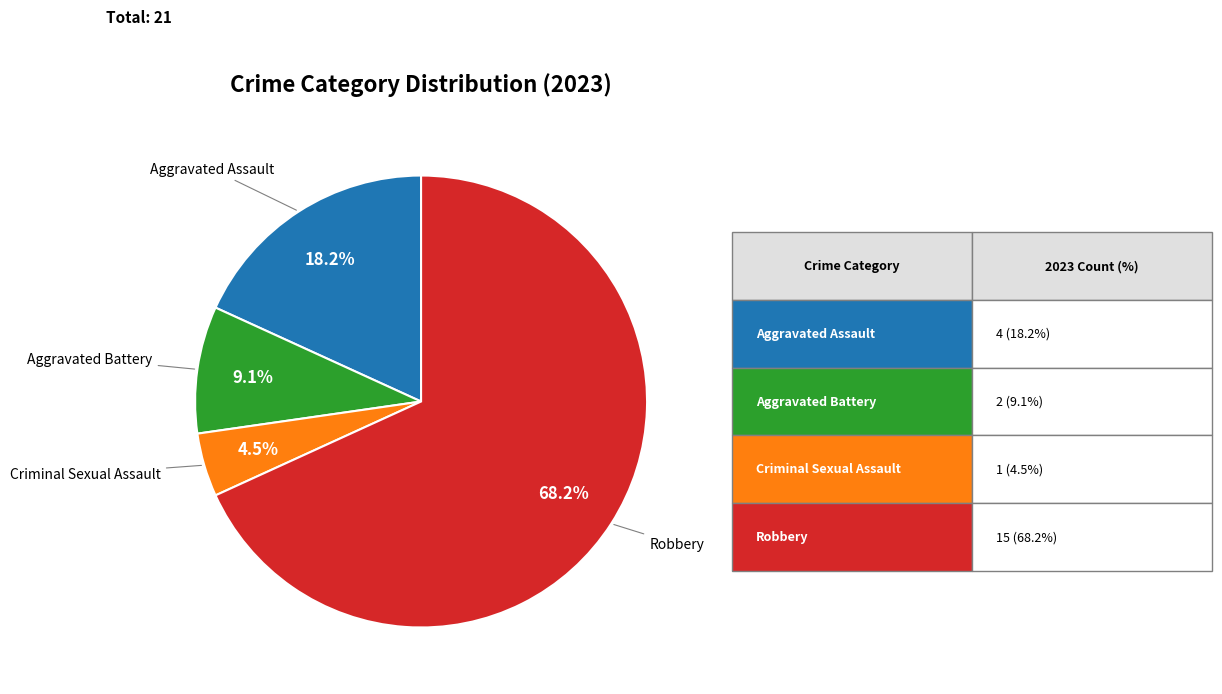

Does any single category account for the majority?

Yes